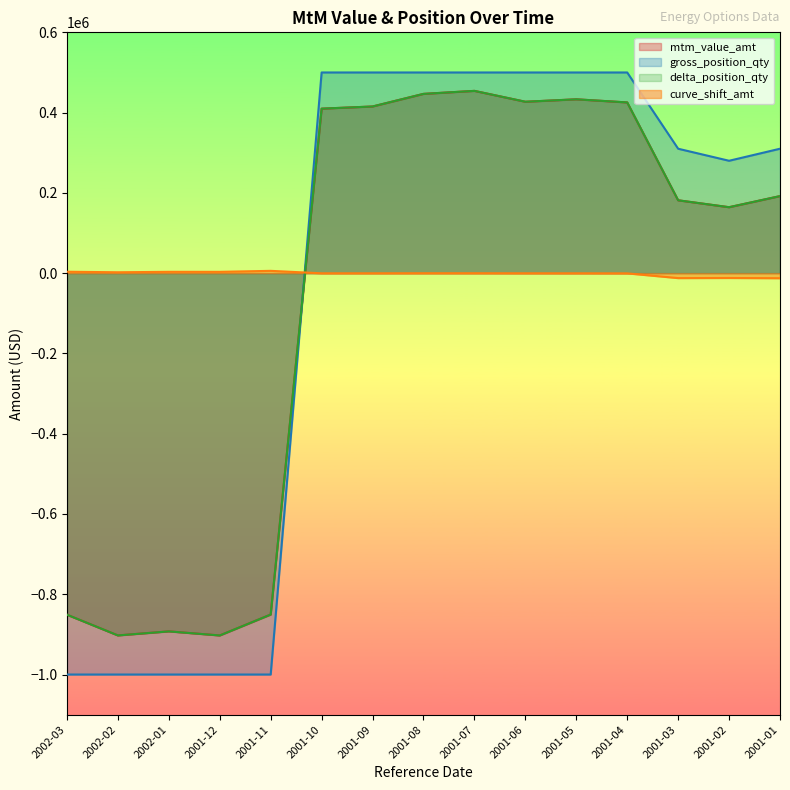

What is the difference between the mtm_value_amt values at 2001-09 and 2001-05?

17913.2